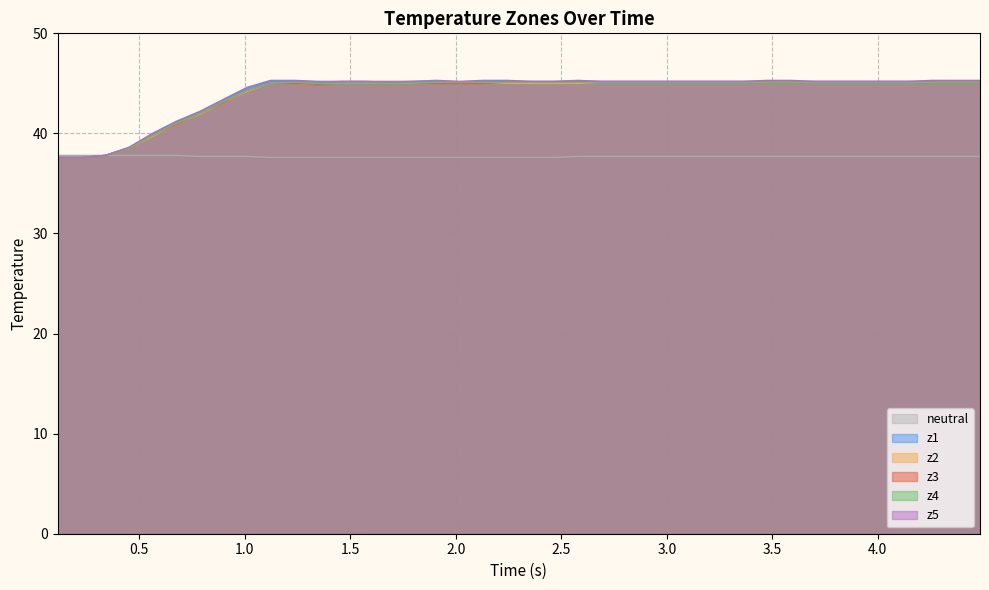

True or false: neutral has more than 0 interior local peaks.

False